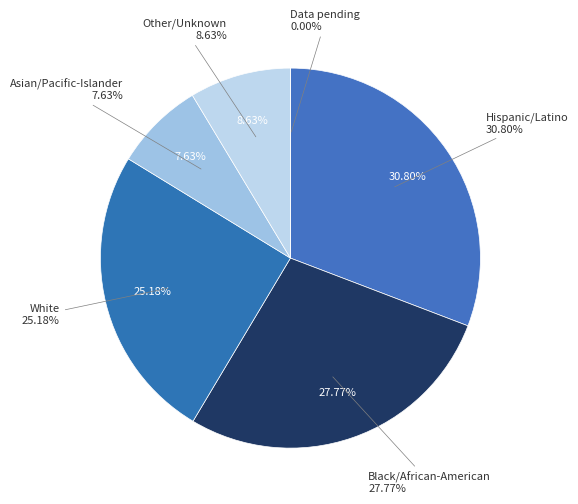

Does any single category account for the majority?

No